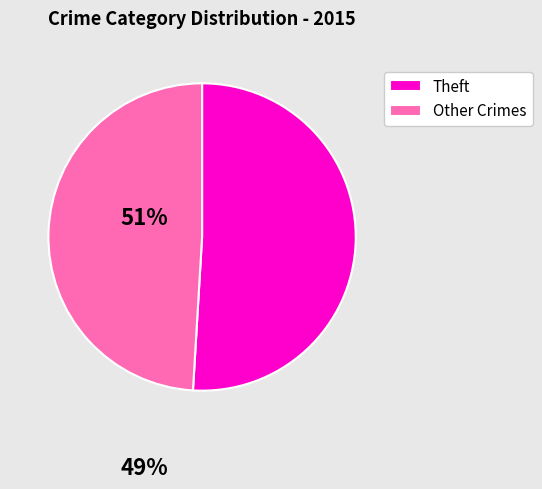

Which category has the smallest portion of the pie?

Other Crimes